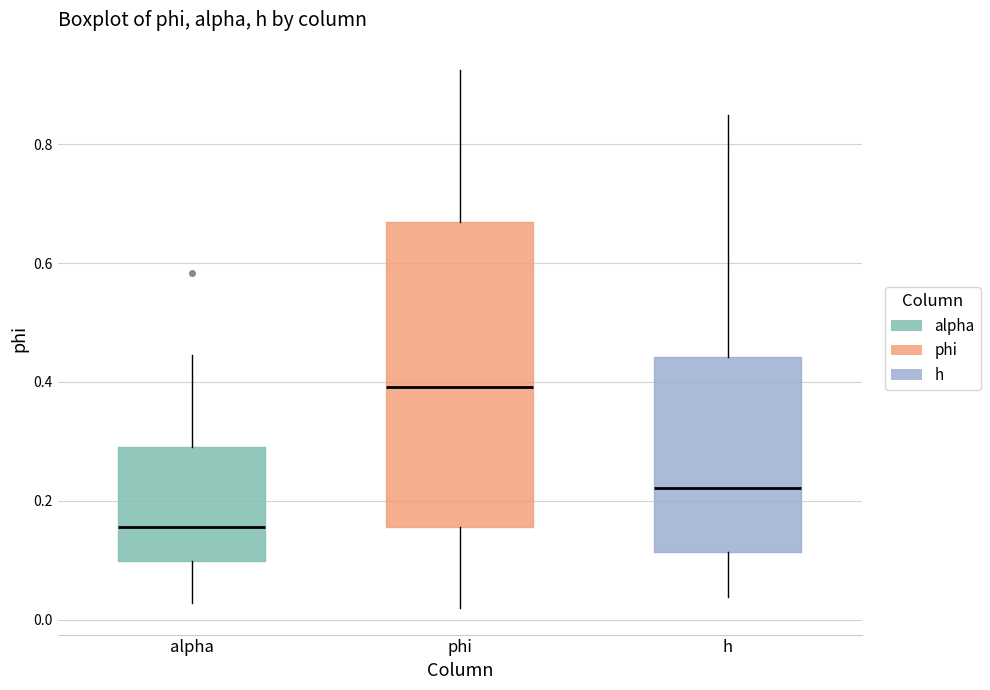

Reading left to right, read every box against the y-axis: the position of its median line, the range the box covers, and the ends of its whiskers. The values are not printed on the chart, so give them approximately, as read against the axis.

alpha: median 0.16, box 0.10 to 0.30, whiskers 0.02 to 0.44
phi: median 0.40, box 0.16 to 0.66, whiskers 0.02 to 0.92
h: median 0.22, box 0.12 to 0.44, whiskers 0.04 to 0.84